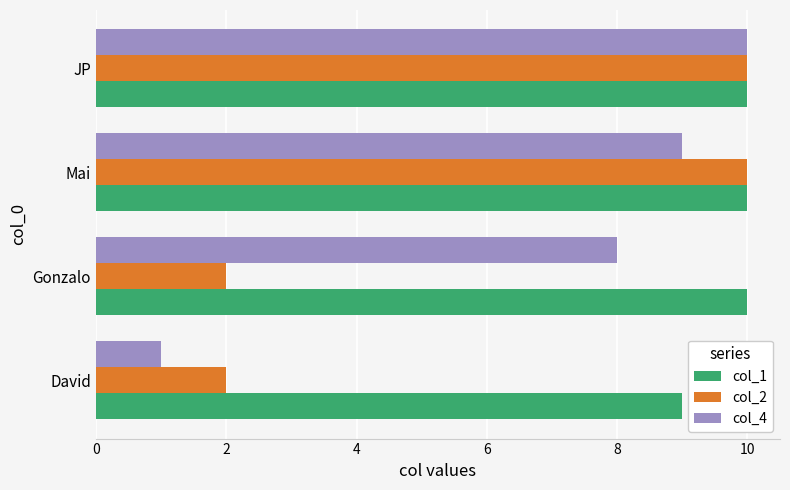

Count the number of data series in this chart.

3